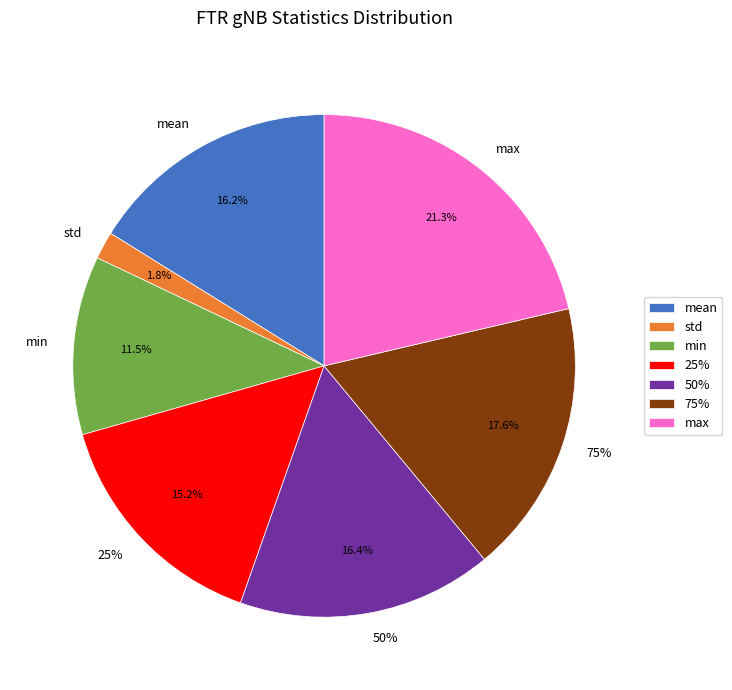

Rank the categories by value from lowest to highest.

std, min, 25%, mean, 50%, 75%, max